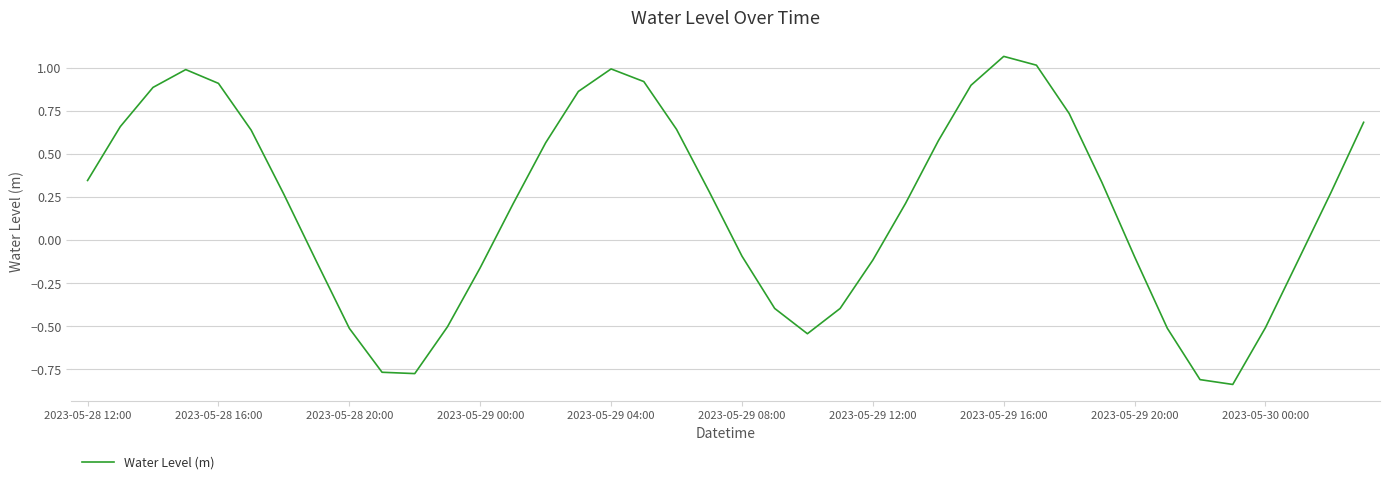

What is the difference between the maximum and minimum values?

1.9